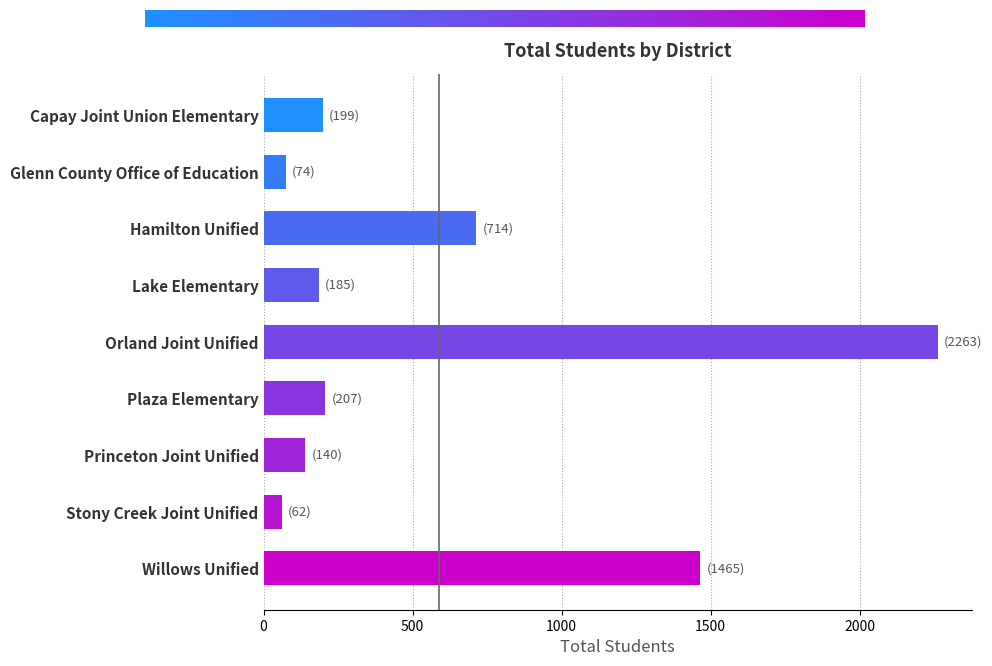

What is the change in value from Capay Joint Union Elementary to Princeton Joint Unified?

-59